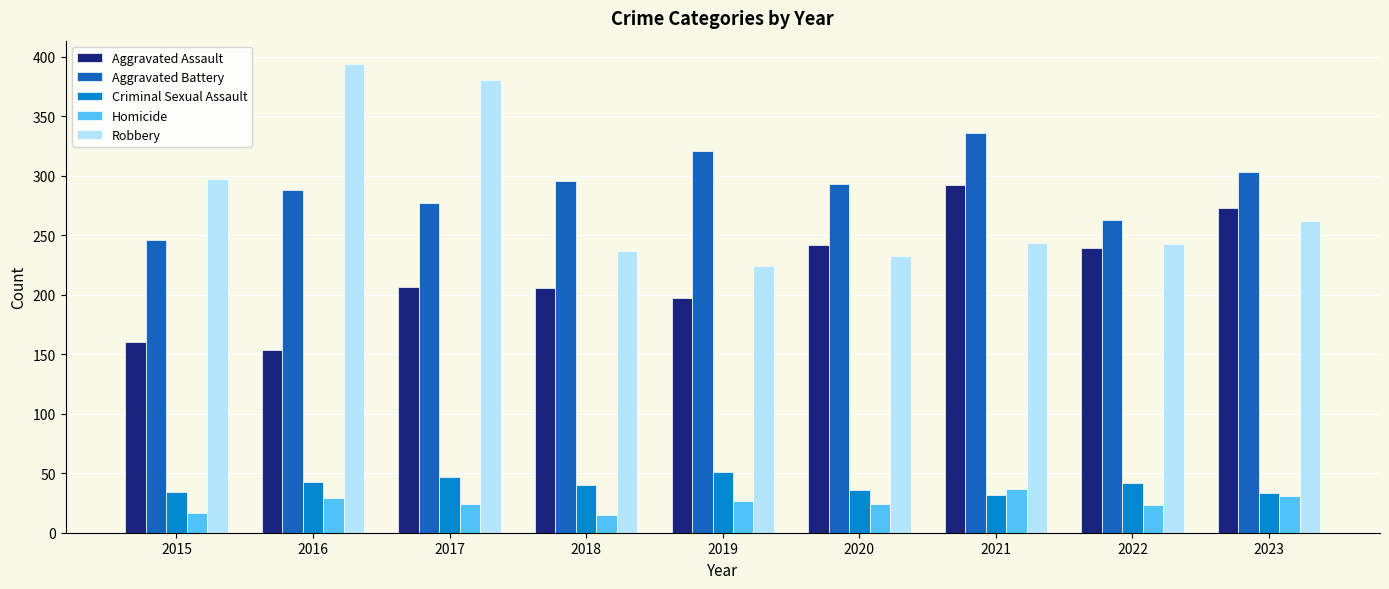

What is the value of the Aggravated Battery bar at the 5th from the left?

321